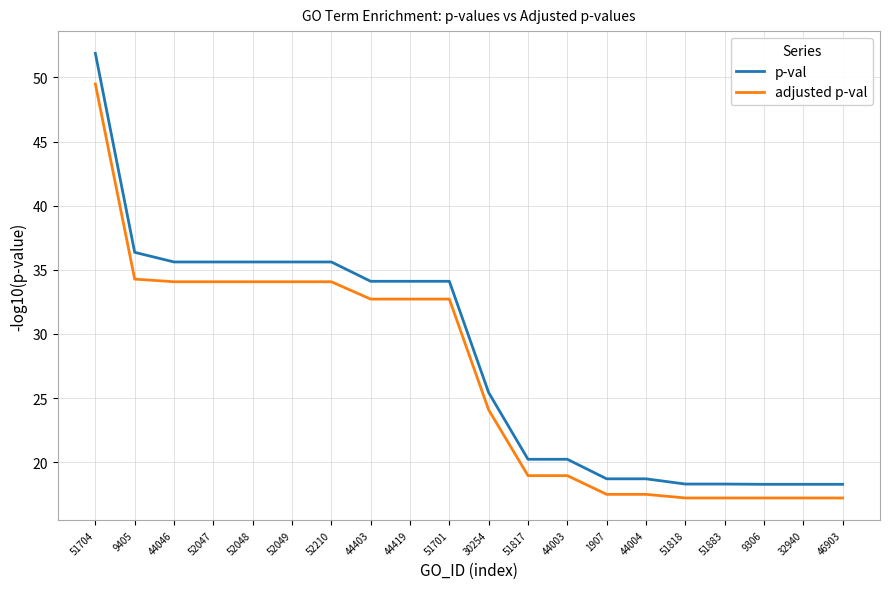

Reading left to right, extract all data points from this chart.

p-val: 51.9	36.4	35.6	35.6	35.6	35.6	35.6	34.1	34.1	34.1	25.4	20.2	20.2	18.7	18.7	18.3	18.3	18.3	18.3	18.3
adjusted p-val: 49.5	34.3	34.1	34.1	34.1	34.1	34.1	32.7	32.7	32.7	24.1	19.0	19.0	17.5	17.5	17.2	17.2	17.2	17.2	17.2